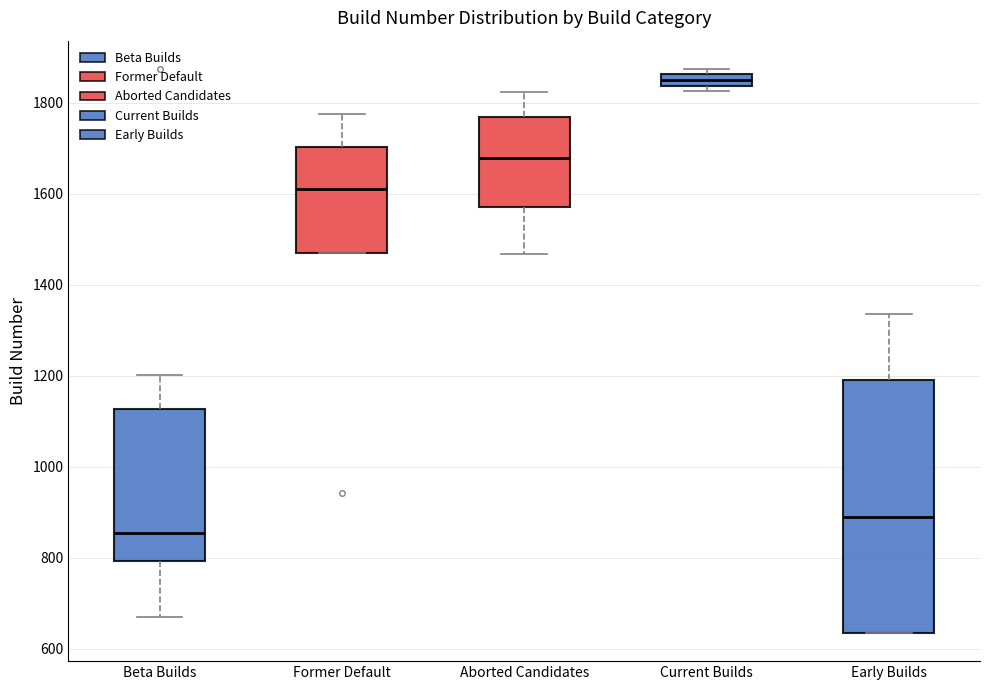

Where does the median line of the box for Beta Builds sit on the y-axis? The values are not printed on the chart, so give them approximately, as read against the axis.

860